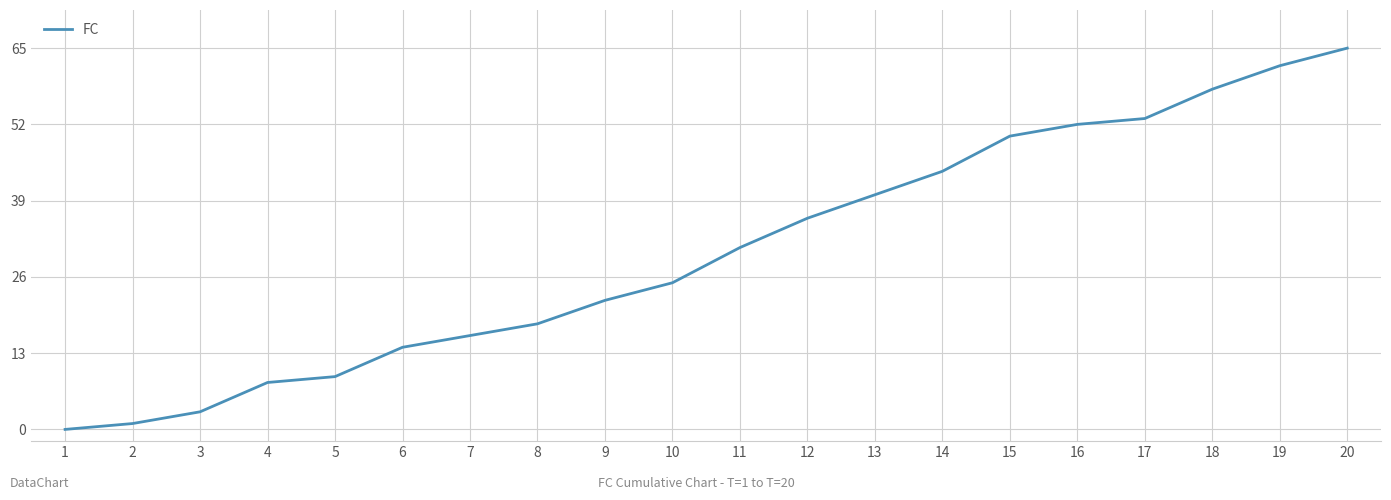

How many positive values are there?

19